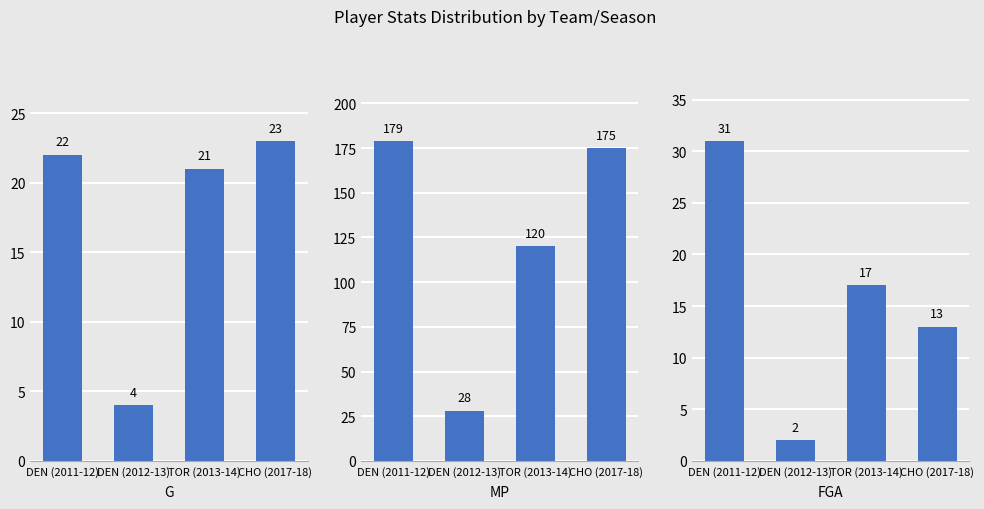

At which label is FGA closest to 16?

TOR (2013-14)